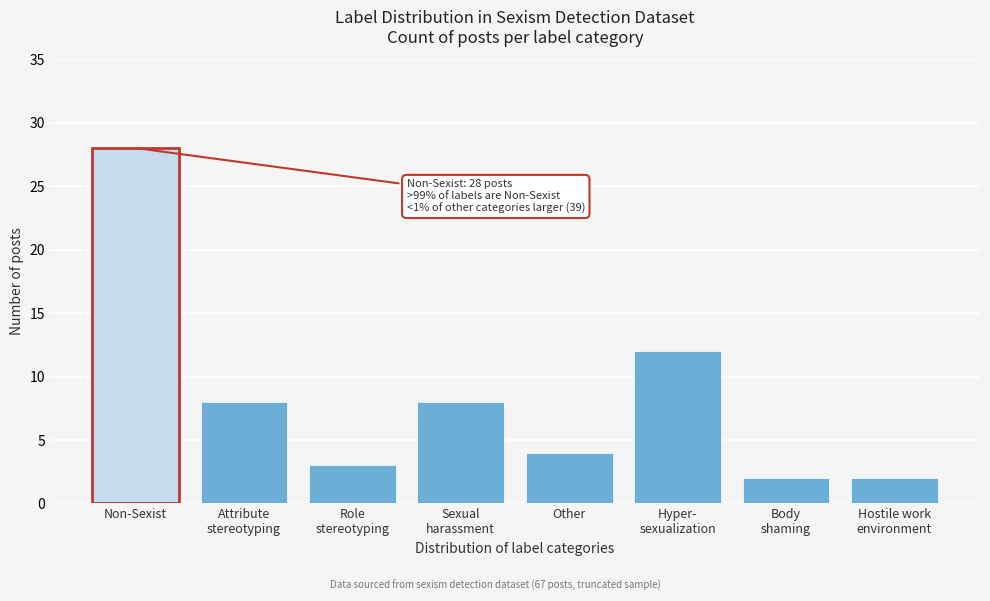

Reading left to right, transcribe all the data shown in this chart.

28	8	3	8	4	12	2	2